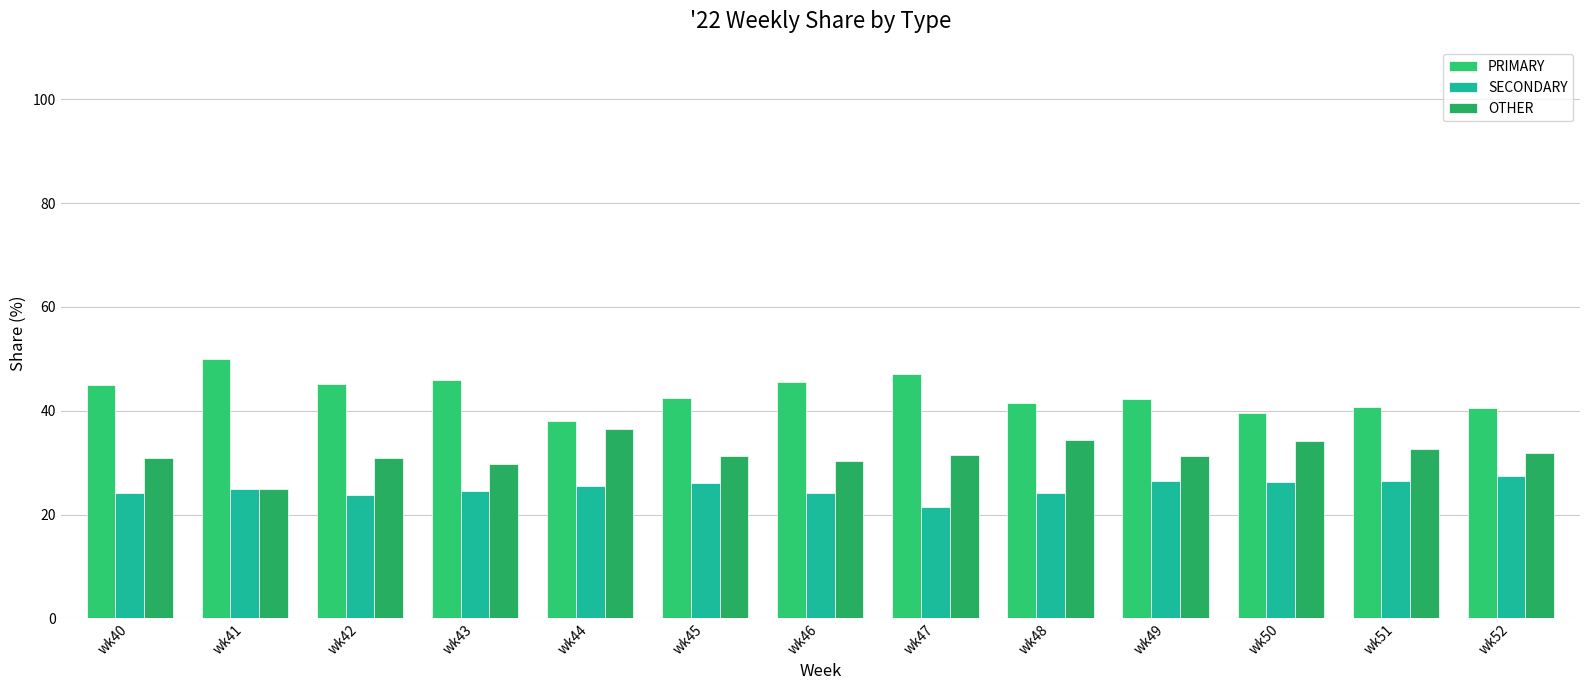

Reading left to right, list all the values displayed in this chart.

PRIMARY: 44.9	50.0	45.2	45.8	38.0	42.5	45.5	47.1	41.4	42.2	39.5	40.8	40.5
SECONDARY: 24.2	25.0	23.9	24.5	25.6	26.2	24.1	21.4	24.2	26.4	26.4	26.5	27.5
OTHER: 30.9	25.0	31.0	29.7	36.4	31.3	30.4	31.5	34.3	31.3	34.1	32.7	31.9